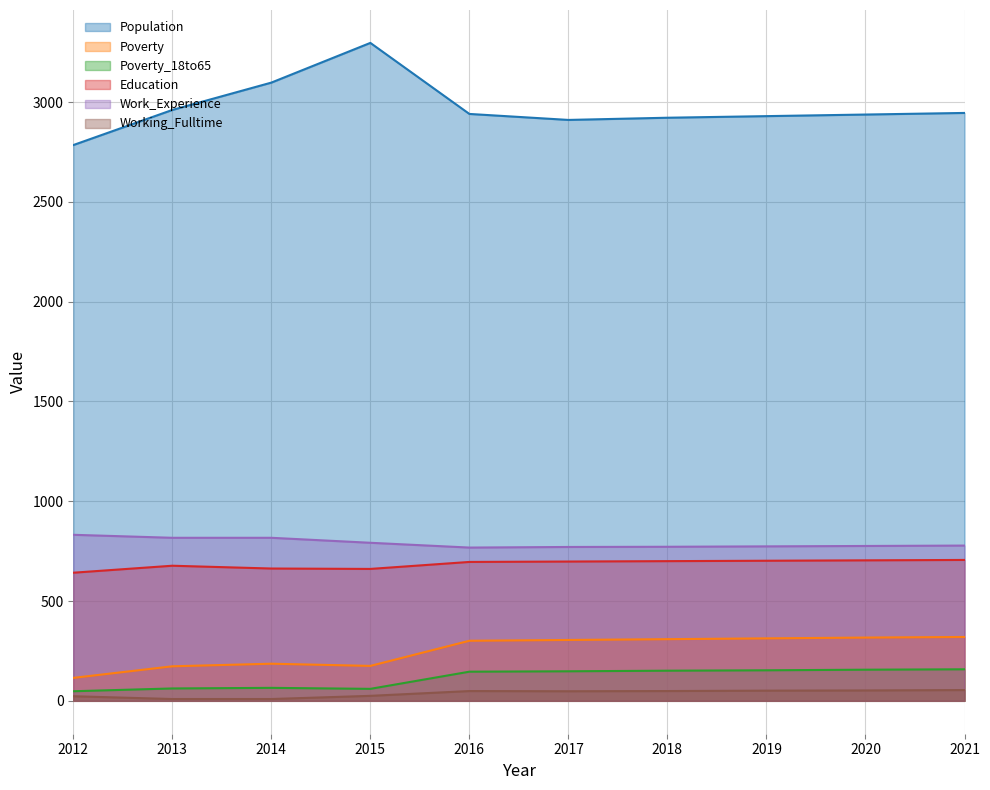

True or false: Working_Fulltime has more than 2 points higher than both neighbors.

False